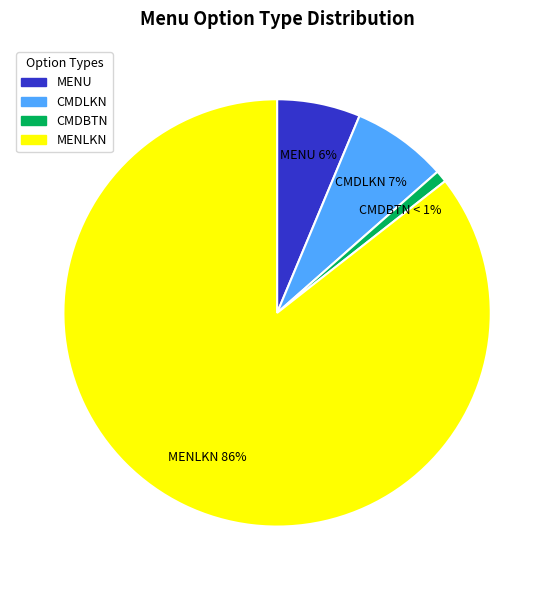

Rank the categories by value from highest to lowest.

MENLKN, CMDLKN, MENU, CMDBTN